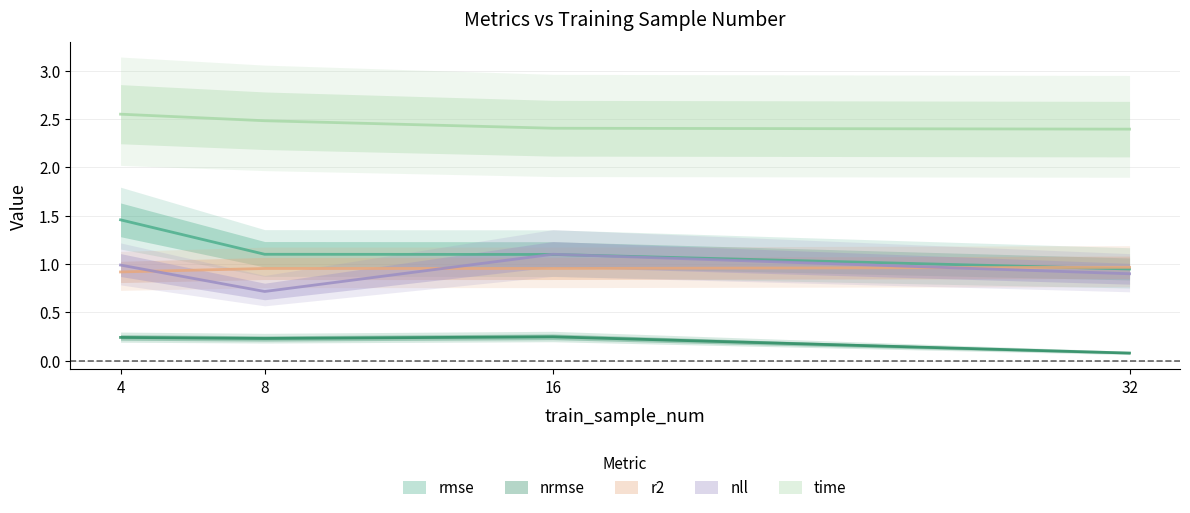

What is the total value across all series at 32?

5.3